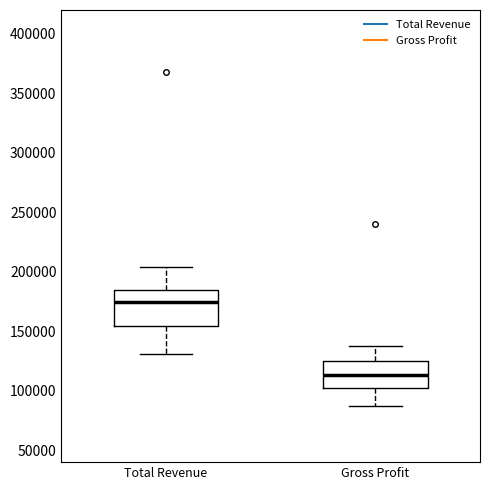

Which box is the tallest, from its lower edge to its upper edge?

Total Revenue